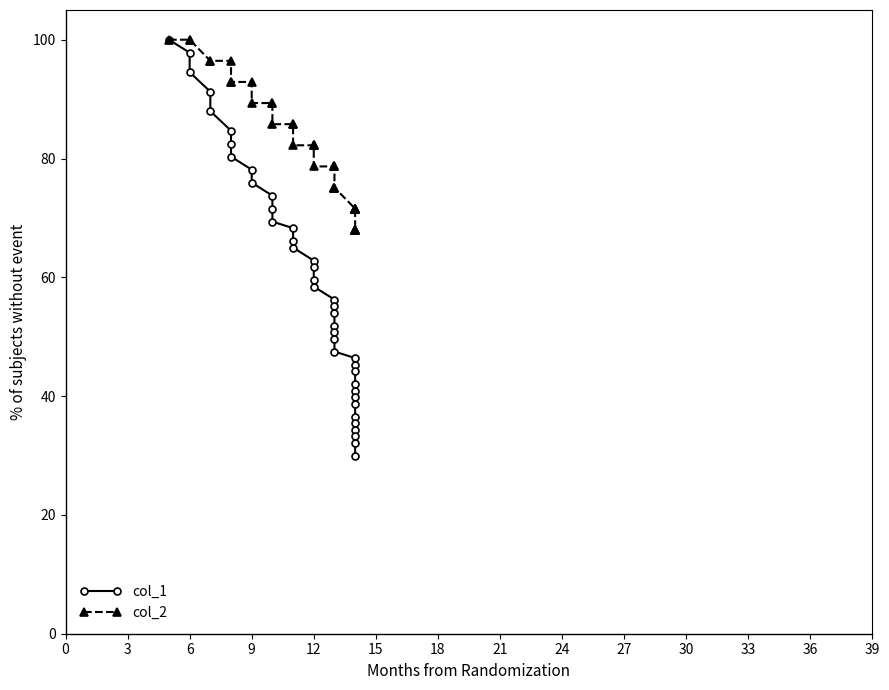

What is the label of the 10th point from the right?

30